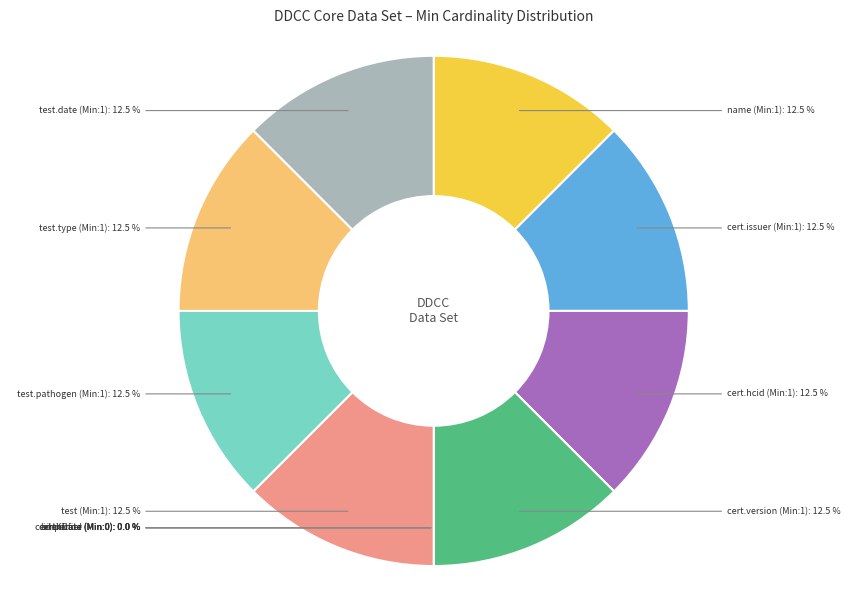

Is DDCCCoreDataSet.certificate.period the majority of the pie?

No